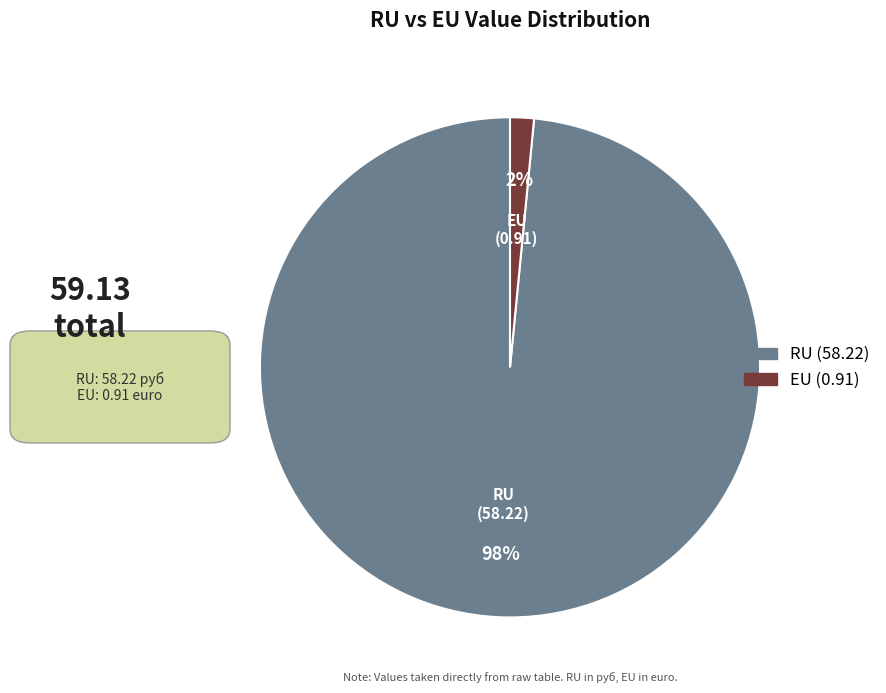

Between RU and EU, which is larger?

RU